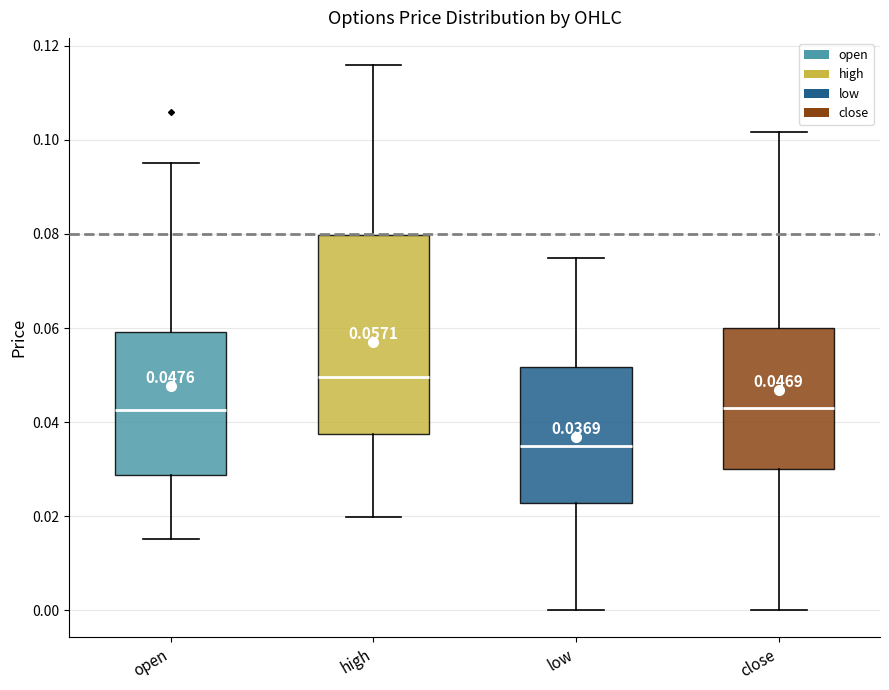

Which box's median line is the highest?

high